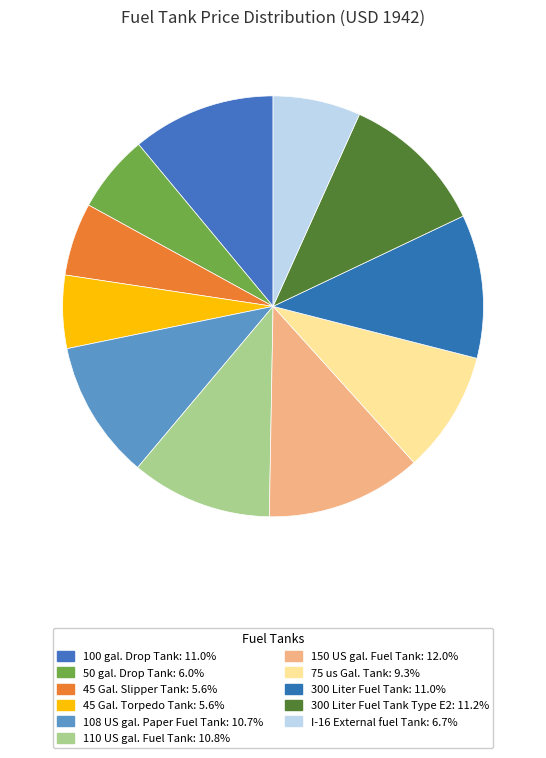

How many slices are in this pie chart?

11